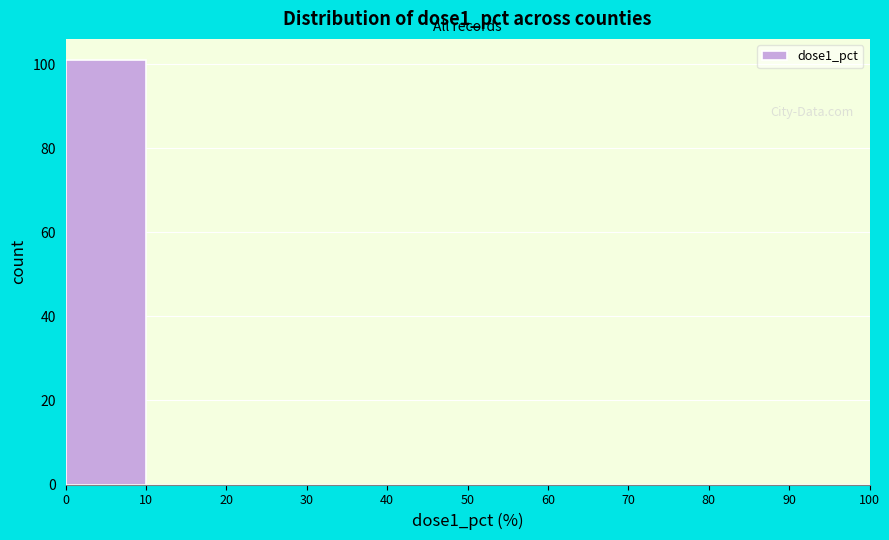

Reading left to right, transcribe this chart: for each bar, give the range it covers on the x-axis and its height. The values are not printed on the chart, so give them approximately, as read against the axis.

0 to 10: 102
10 to 20: 0
20 to 30: 0
30 to 40: 0
40 to 50: 0
50 to 60: 0
60 to 70: 0
70 to 80: 0
80 to 90: 0
90 to 100: 0